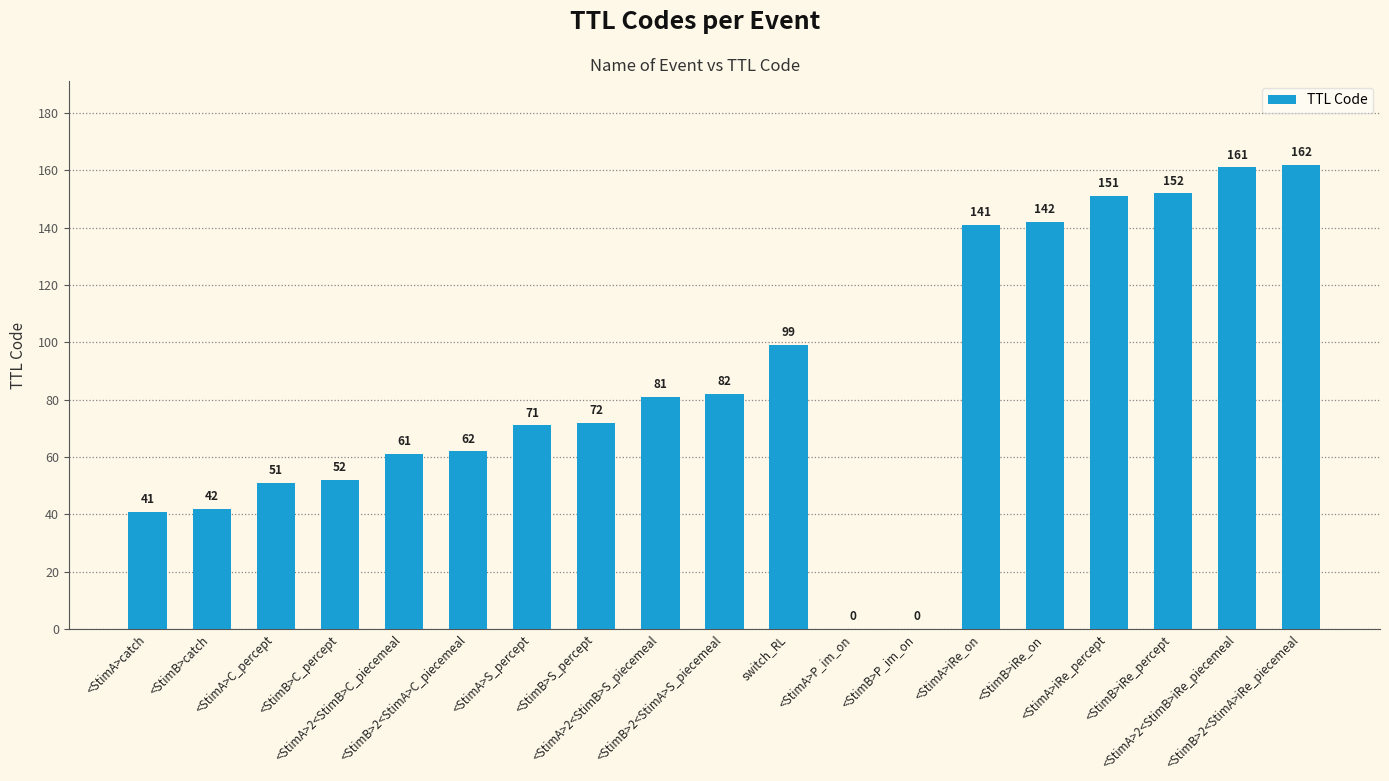

What is the maximum value shown in the chart?

162